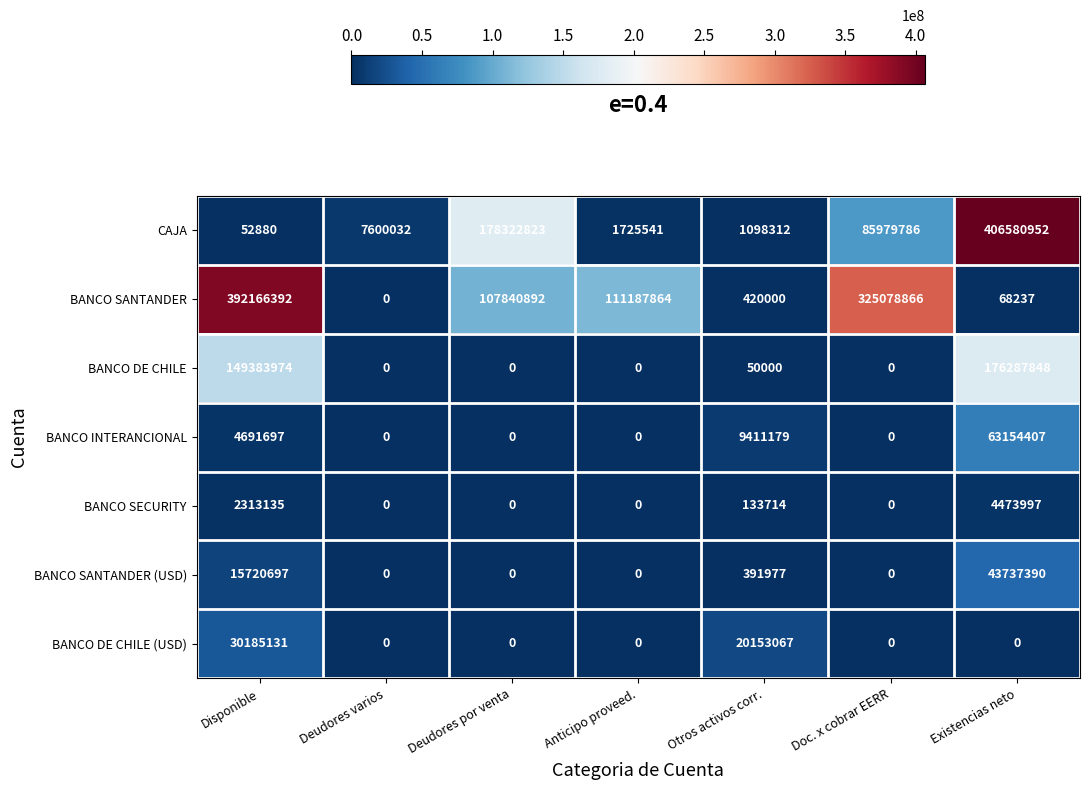

Where does the BANCO SANTANDER series first go above 107840892?

Disponible